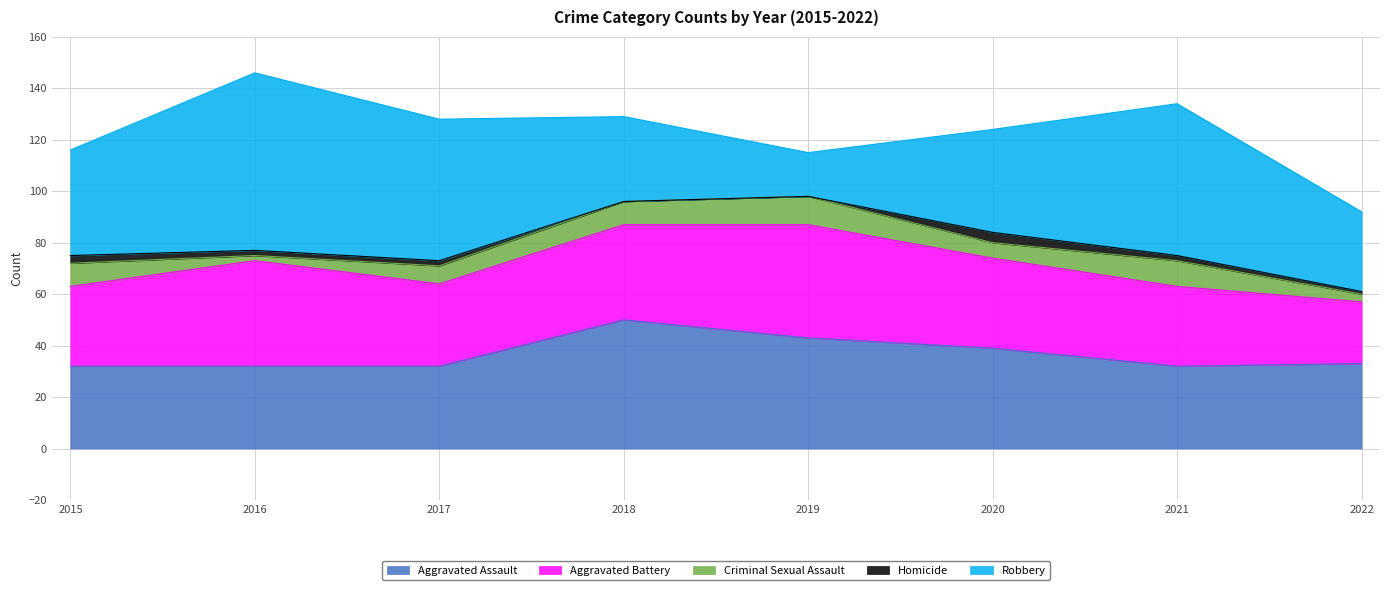

Reading left to right, transcribe all the data shown in this chart.

Aggravated Assault: 2015=32	2016=32	2017=32	2018=50	2019=43	2020=39	2021=32	2022=33
Aggravated Battery: 2015=31	2016=41	2017=32	2018=37	2019=44	2020=35	2021=31	2022=24
Criminal Sexual Assault: 2015=9	2016=2	2017=7	2018=9	2019=11	2020=6	2021=10	2022=3
Homicide: 2015=3	2016=2	2017=2	2018=0	2019=0	2020=4	2021=2	2022=1
Robbery: 2015=41	2016=69	2017=55	2018=33	2019=17	2020=40	2021=59	2022=31